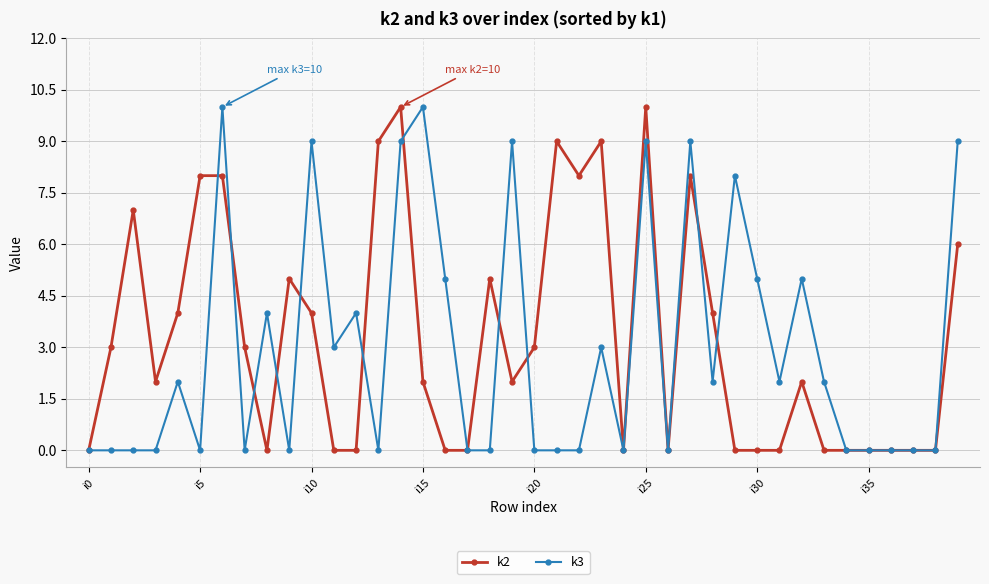

What is the greatest value displayed?

10